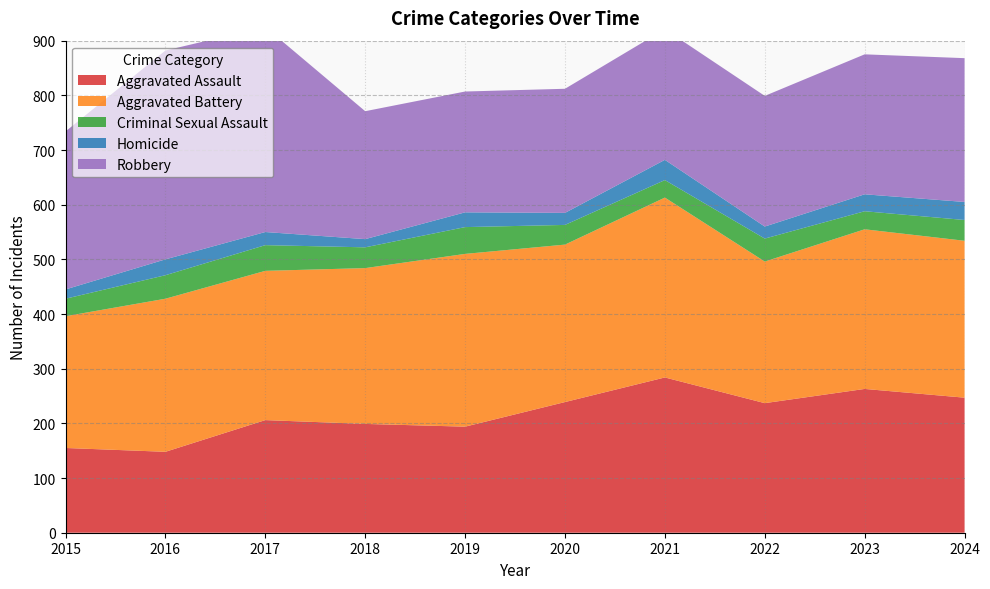

Reading left to right, extract all data points from this chart.

Aggravated Assault: 2015=155	2016=148	2017=206	2018=199	2019=194	2020=239	2021=284	2022=237	2023=263	2024=247
Aggravated Battery: 2015=241	2016=280	2017=273	2018=285	2019=316	2020=288	2021=329	2022=259	2023=292	2024=287
Criminal Sexual Assault: 2015=32	2016=43	2017=47	2018=38	2019=49	2020=36	2021=32	2022=42	2023=33	2024=38
Homicide: 2015=17	2016=29	2017=24	2018=15	2019=27	2020=22	2021=37	2022=22	2023=31	2024=33
Robbery: 2015=289	2016=382	2017=375	2018=234	2019=221	2020=227	2021=239	2022=239	2023=256	2024=263